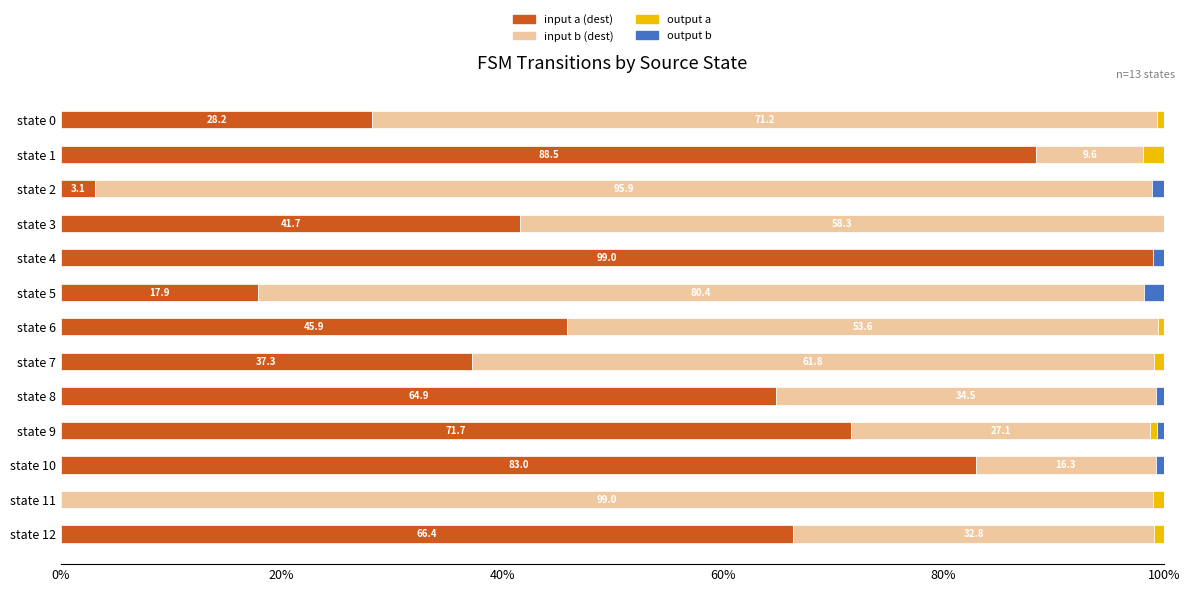

The input a (dest) series shows 111.3 at state 10. True or false?

False